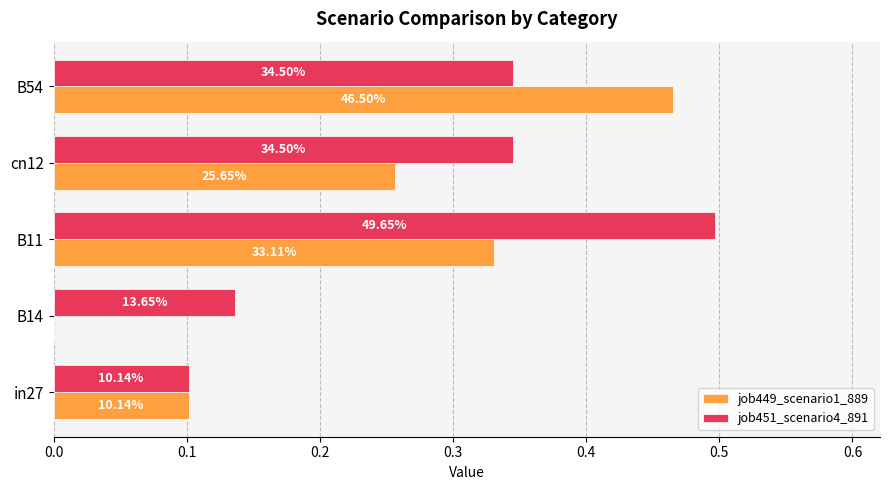

What are all the series names shown in the legend?

job449_scenario1_889, job451_scenario4_891